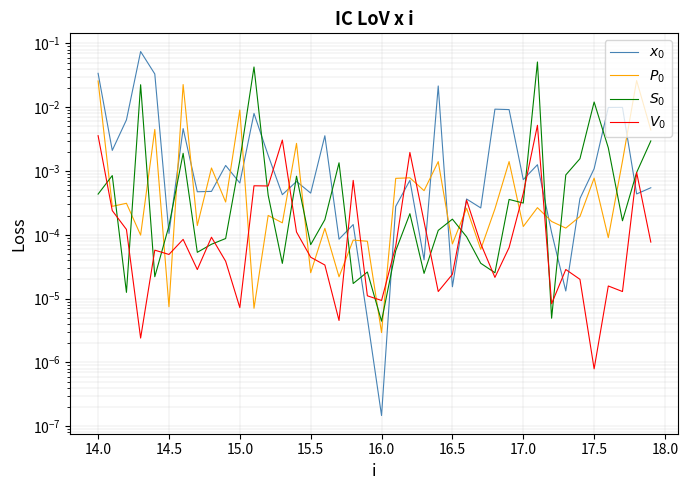

What are all the series names shown in the legend?

$x_0$, $P_0$, $S_0$, $V_0$